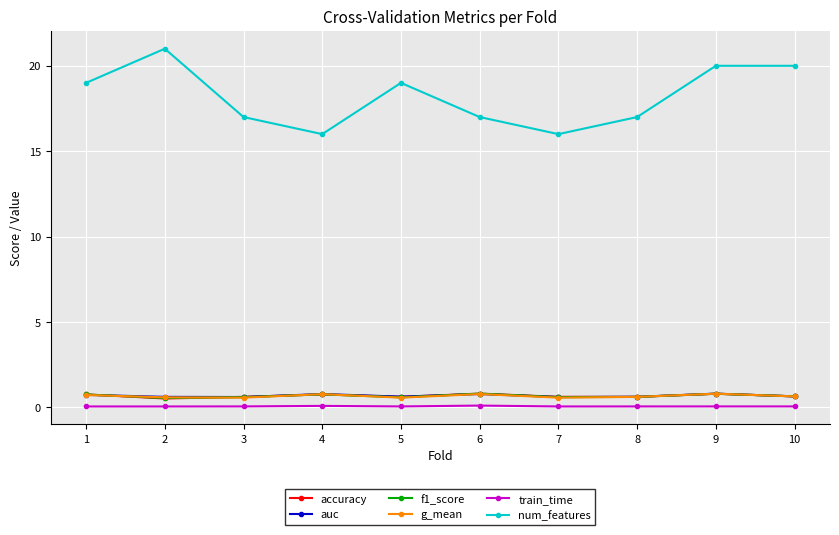

True or false: f1_score has more than 0 interior local peaks.

True